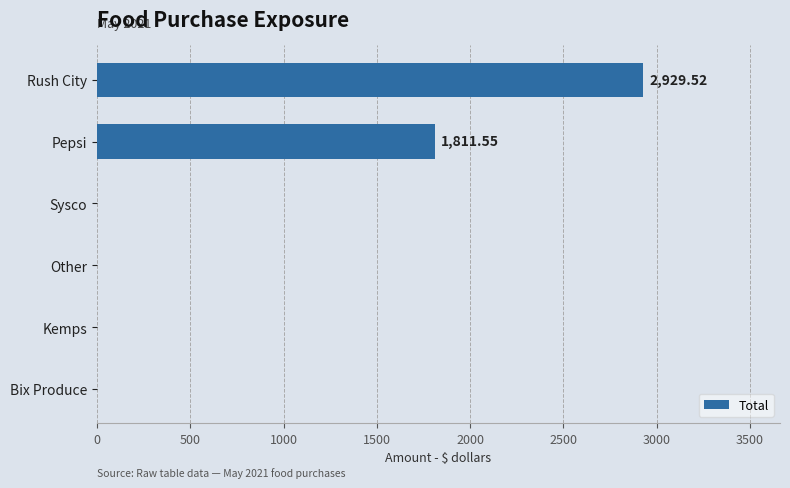

What is the change in value from Rush City to Sysco?

-2929.5